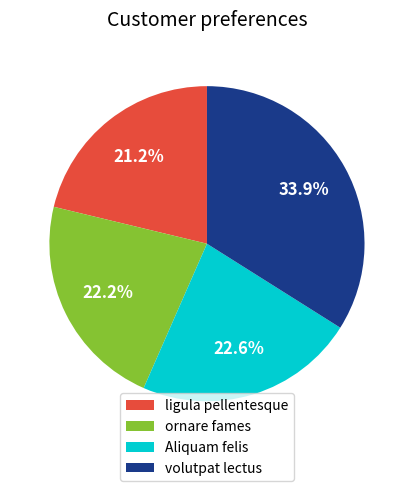

What is the largest slice in the pie chart?

volutpat lectus